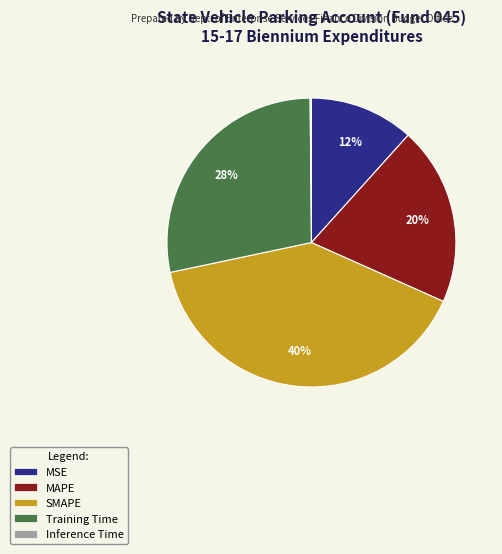

Is there any slice that represents more than half of the pie?

No